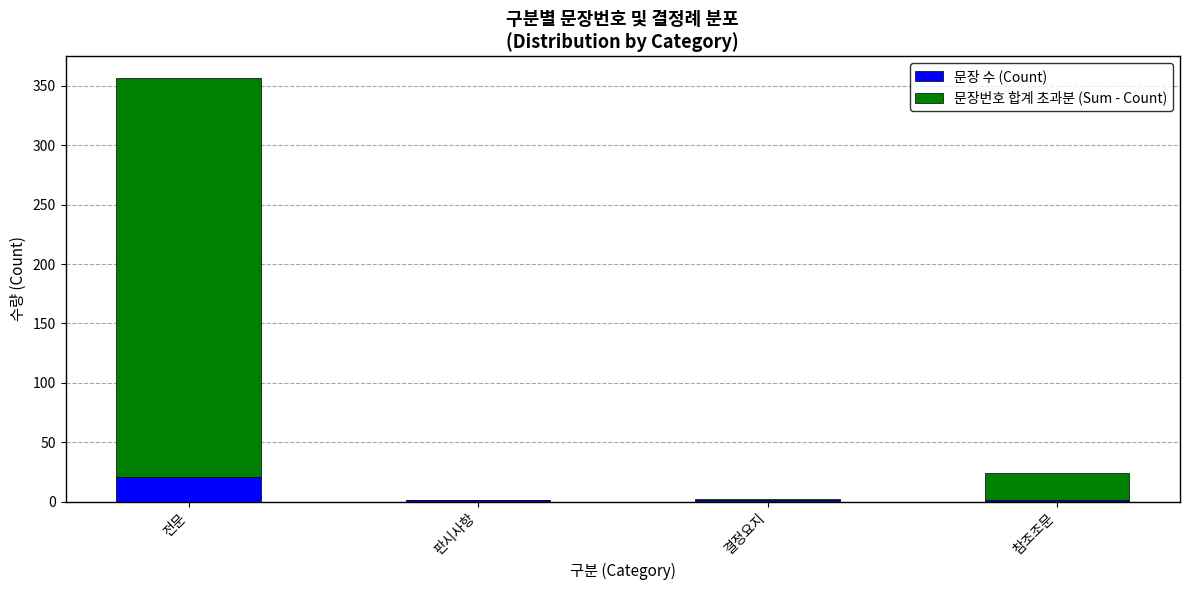

At which category is the sum across all series the highest?

전문